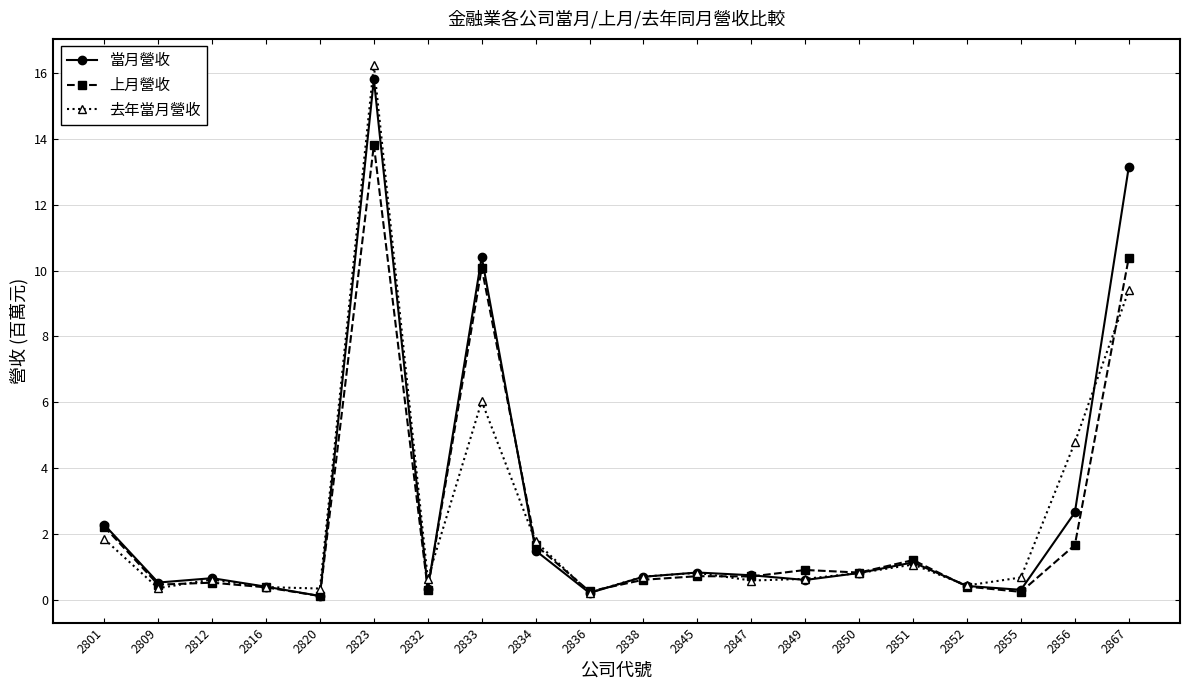

The 去年當月營收 series shows 4.0 at 2833. True or false?

False